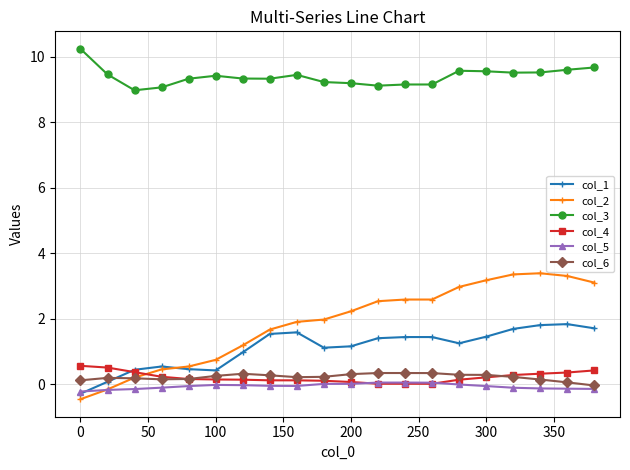

What is the lowest value of the col_3 series?

9.0